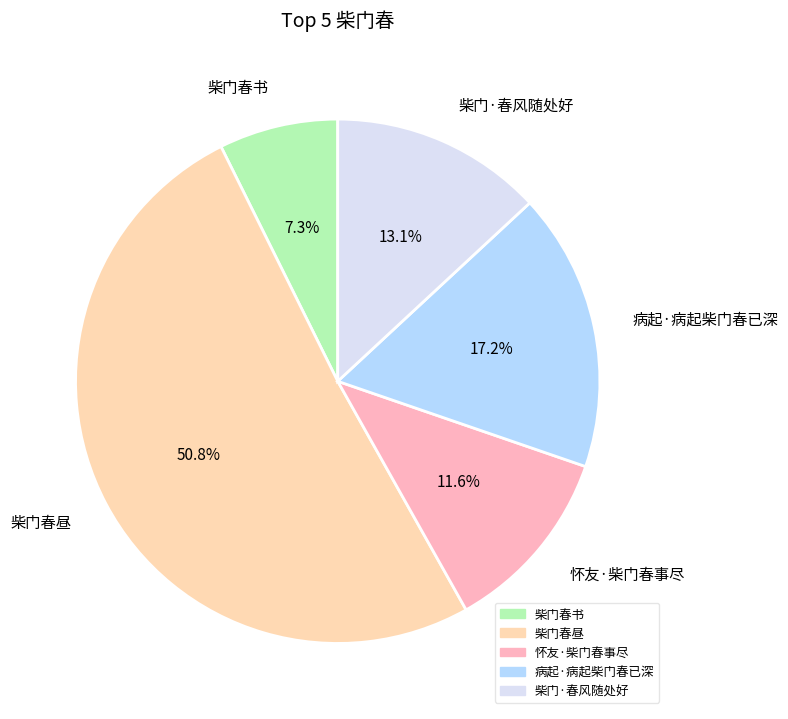

What is the largest slice in the pie chart?

柴门春昼